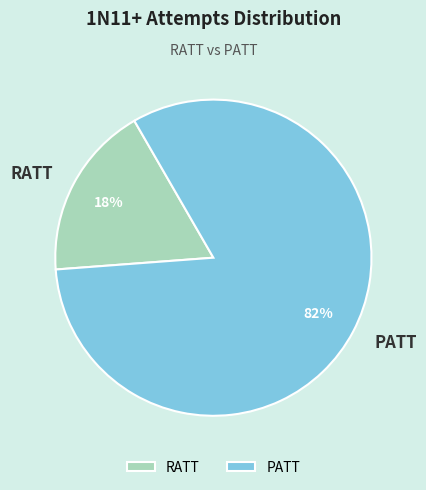

What is the majority slice?

PATT